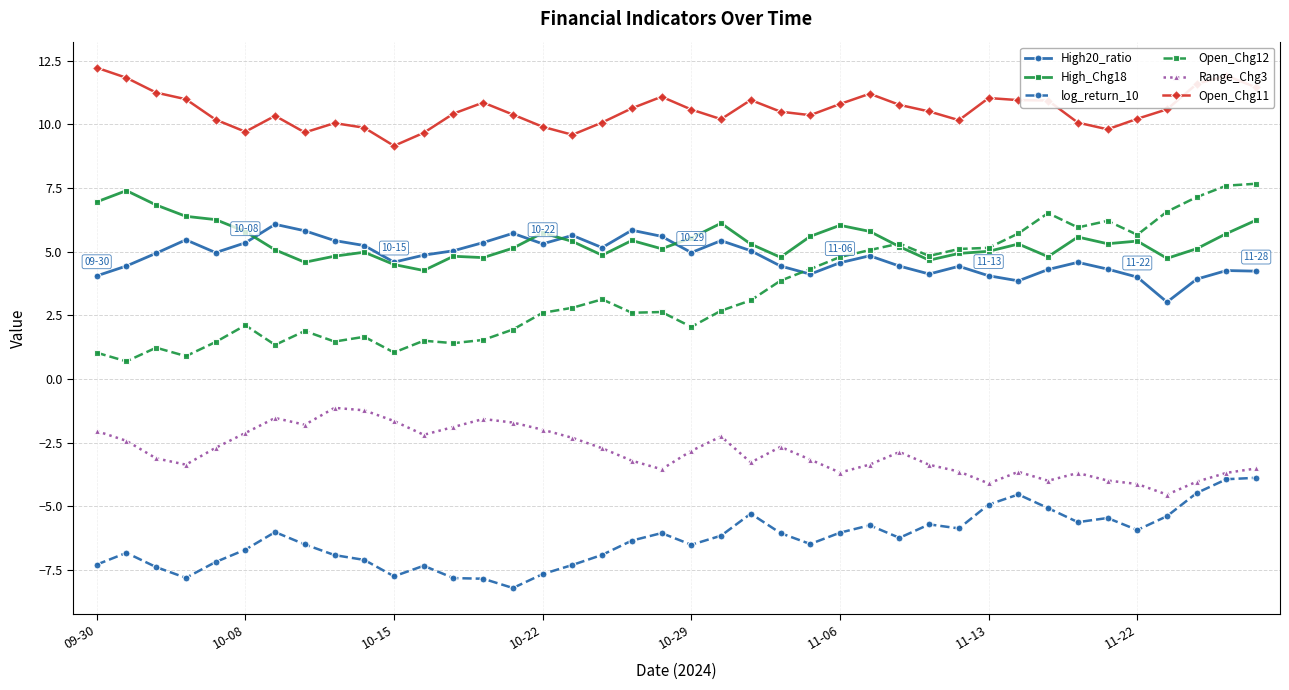

What is the value of the Range_Chg3 point at the 13th from the left?

-1.9